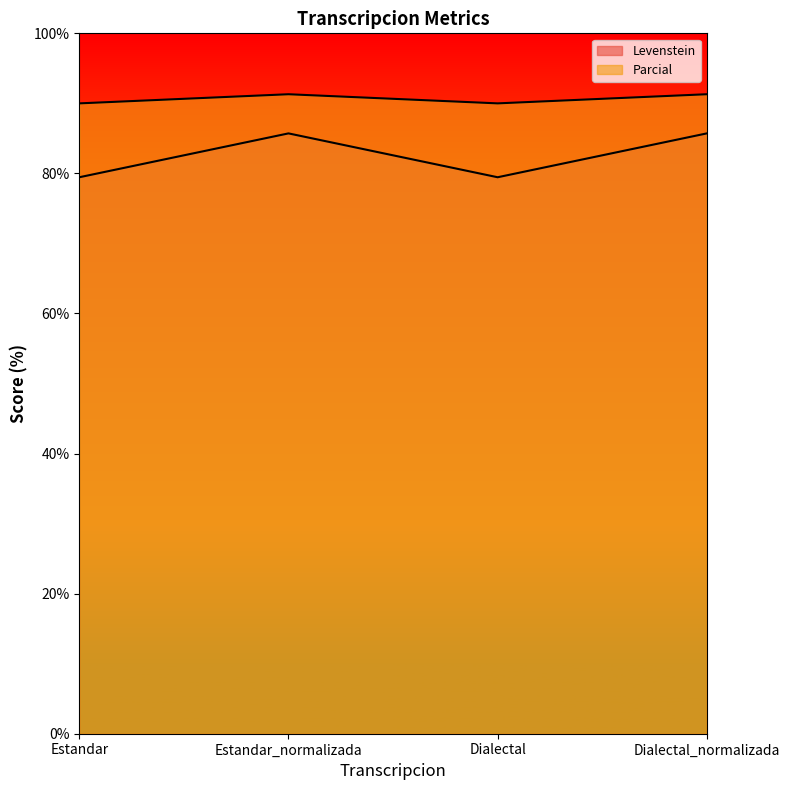

How many values in the Parcial series are below 85?

2